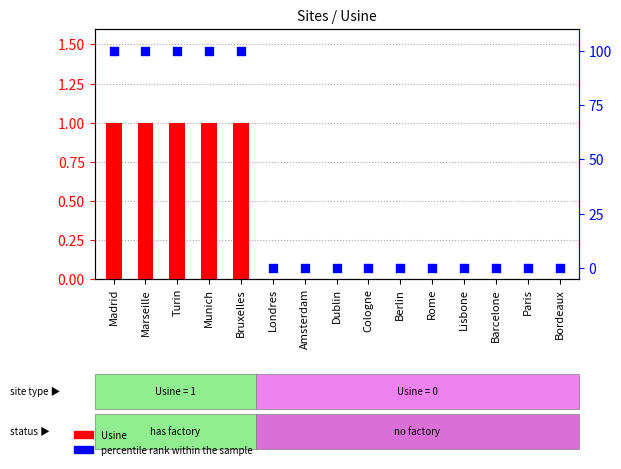

Which series contains the lowest Y value?

Usine